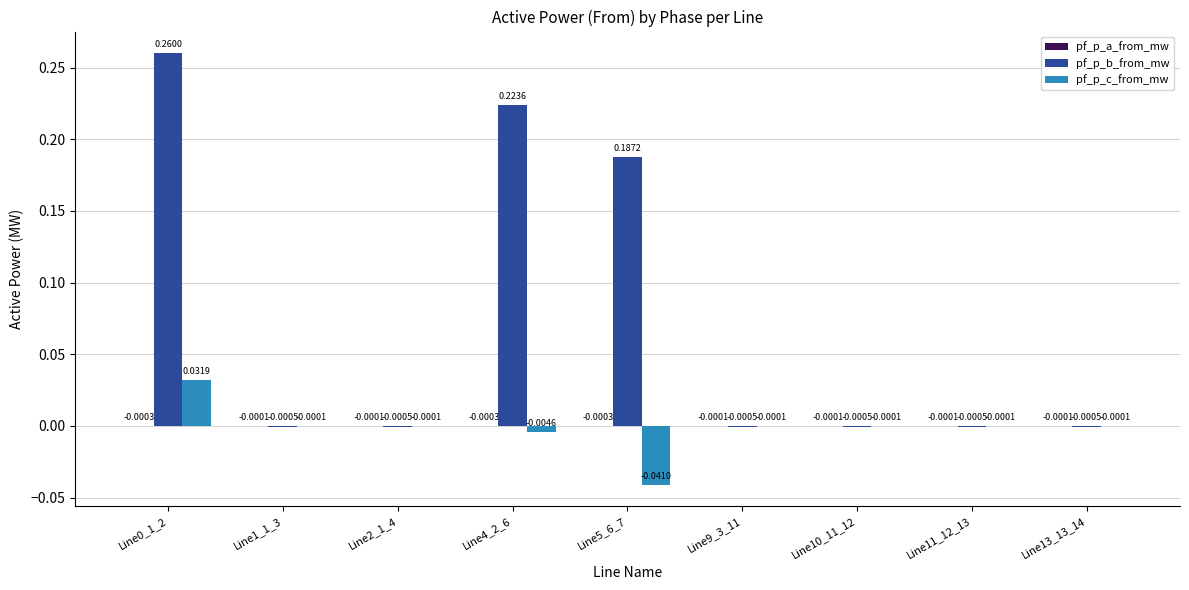

Which series changed the most between Line0_1_2 and Line11_12_13?

pf_p_b_from_mw